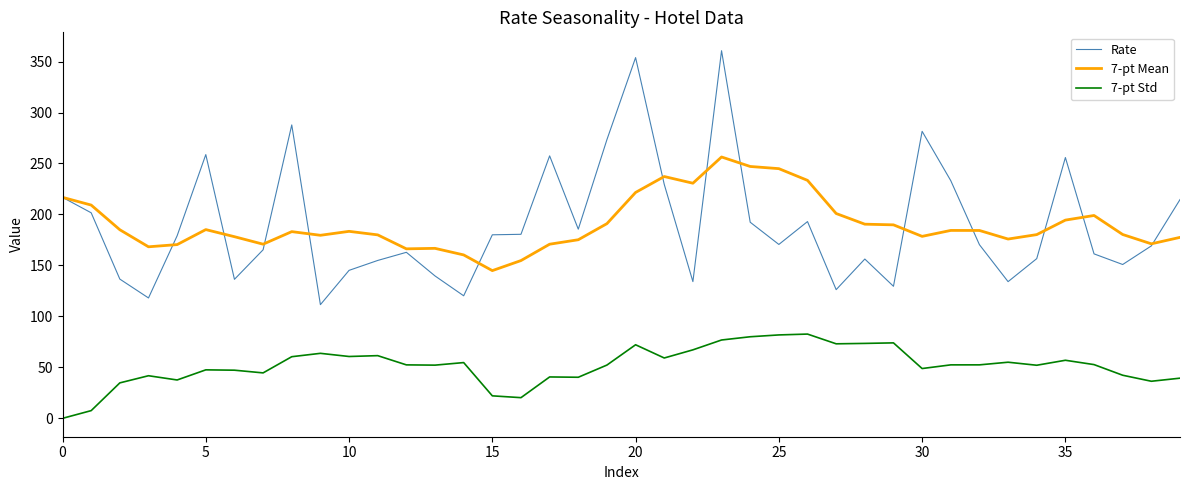

True or false: Rate and 7-pt Std intersect in this chart.

False